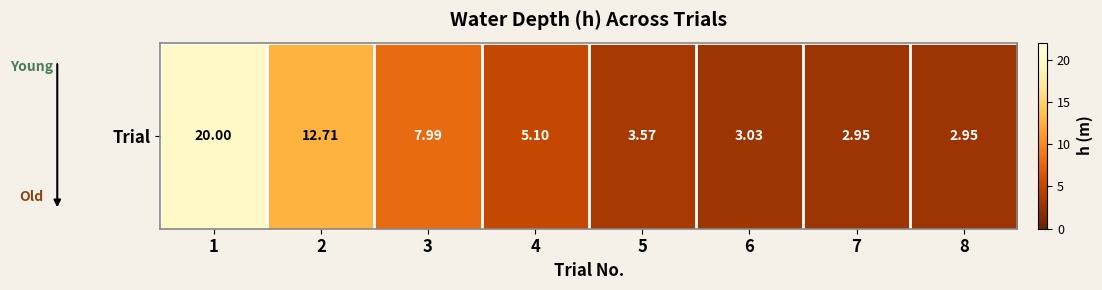

What is the greatest value displayed?

20.0